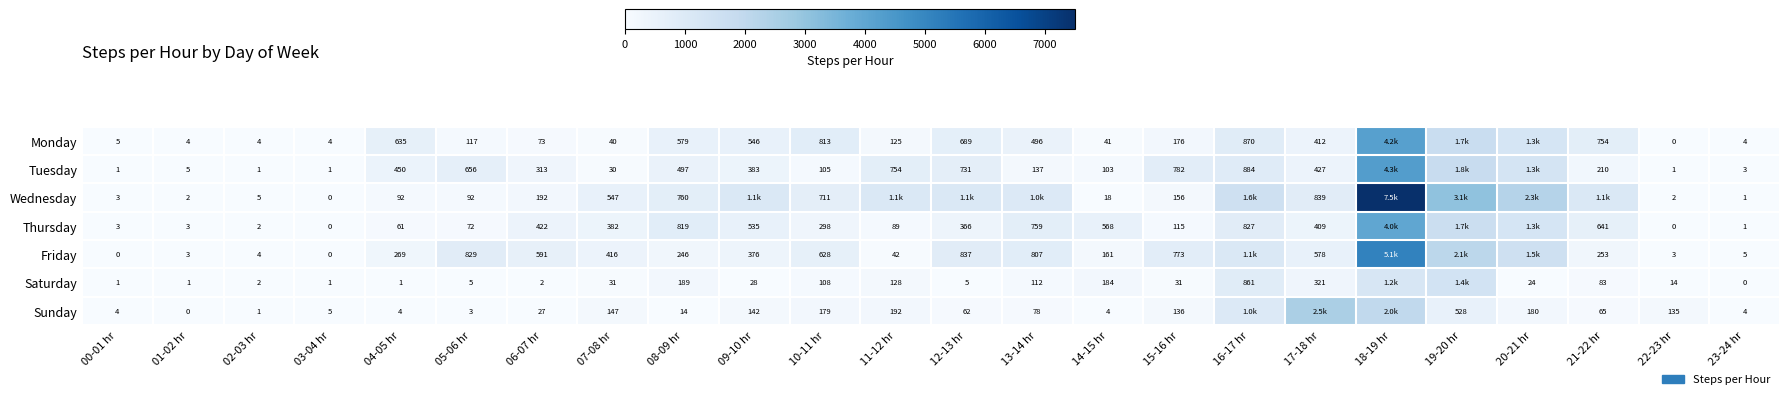

Which series changed the most between 04-05 hr and 15-16 hr?

Friday